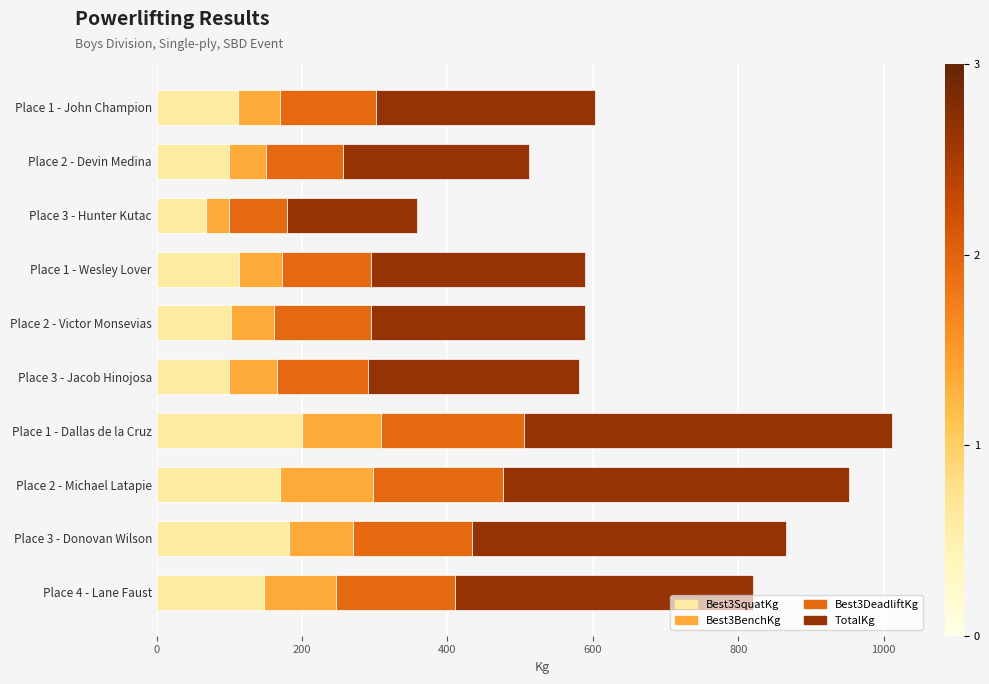

Count the number of categories in the chart.

10